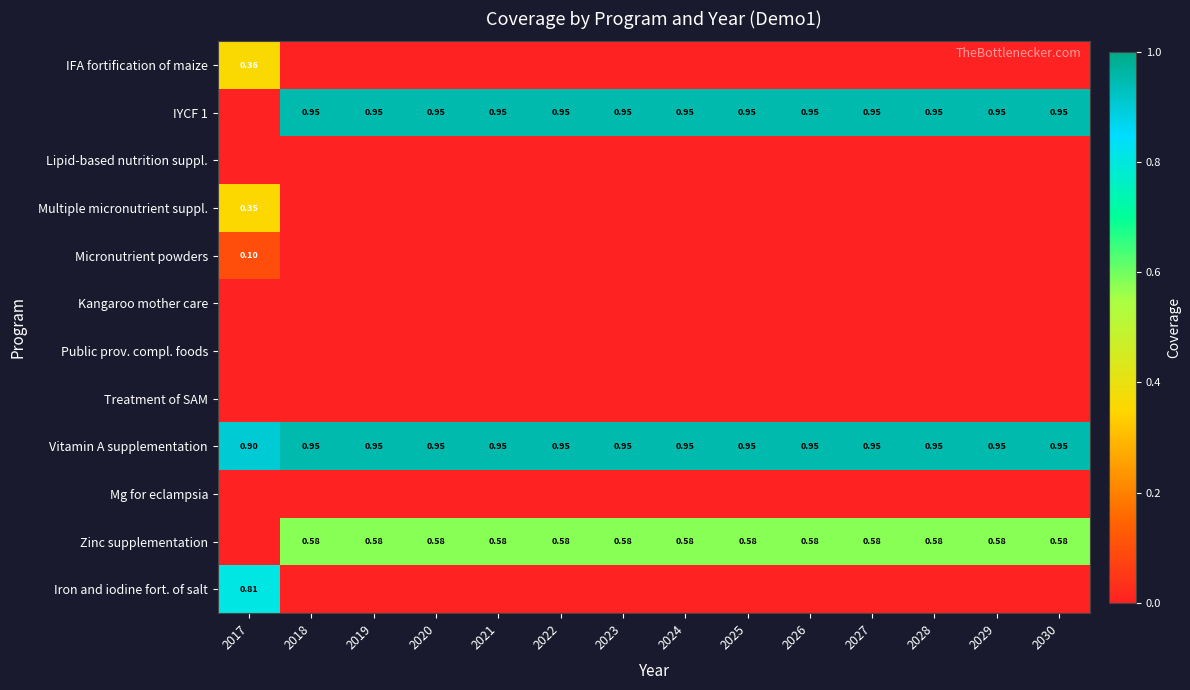

Where is Vitamin A supplementation nearest to the value 0?

2017